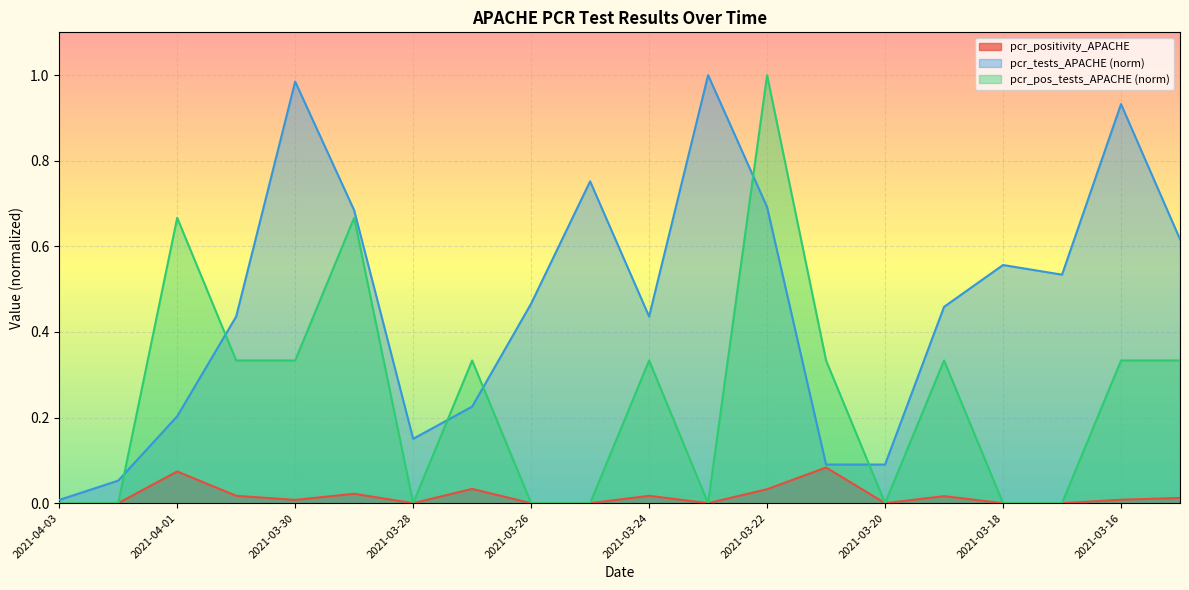

What is the label of the 20th point from the left?

2021-03-15